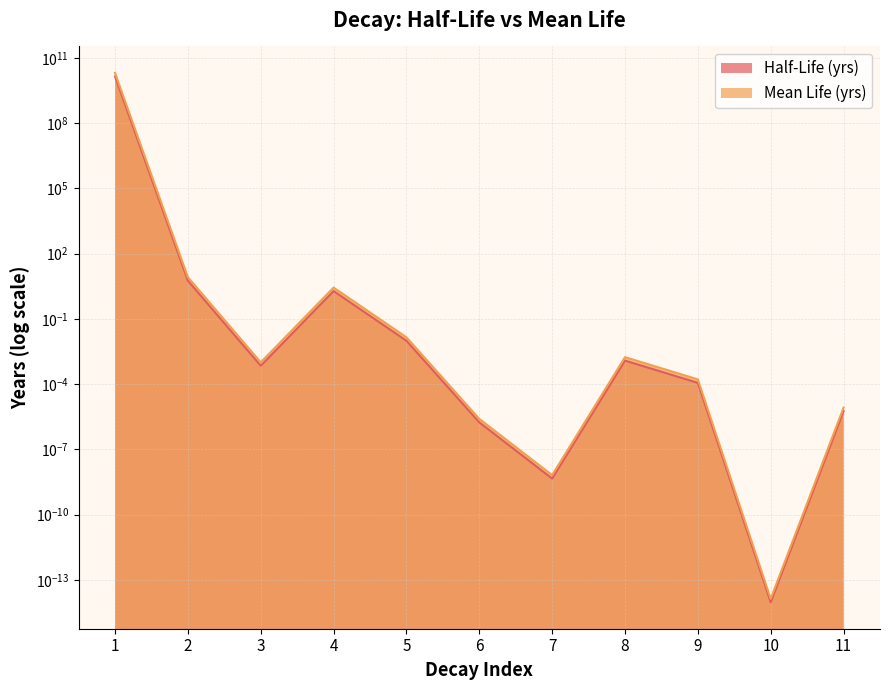

Reading left to right, extract all data points from this chart.

Half-Life (yrs): 14100000000.0	5.8	0.0	1.9	0.0	0.0	0.0	0.0	0.0	0.0	0.0
Mean Life (yrs): 20342000076.5	8.3	0.0	2.8	0.0	0.0	0.0	0.0	0.0	0.0	0.0